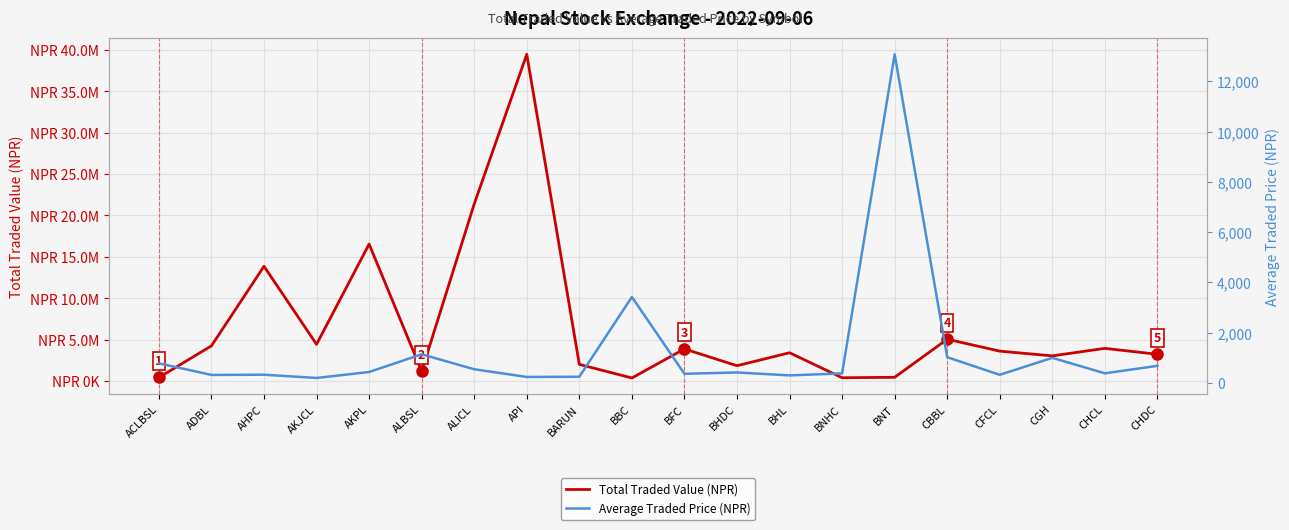

At which label does Total Traded Value (NPR) reach its minimum?

BBC